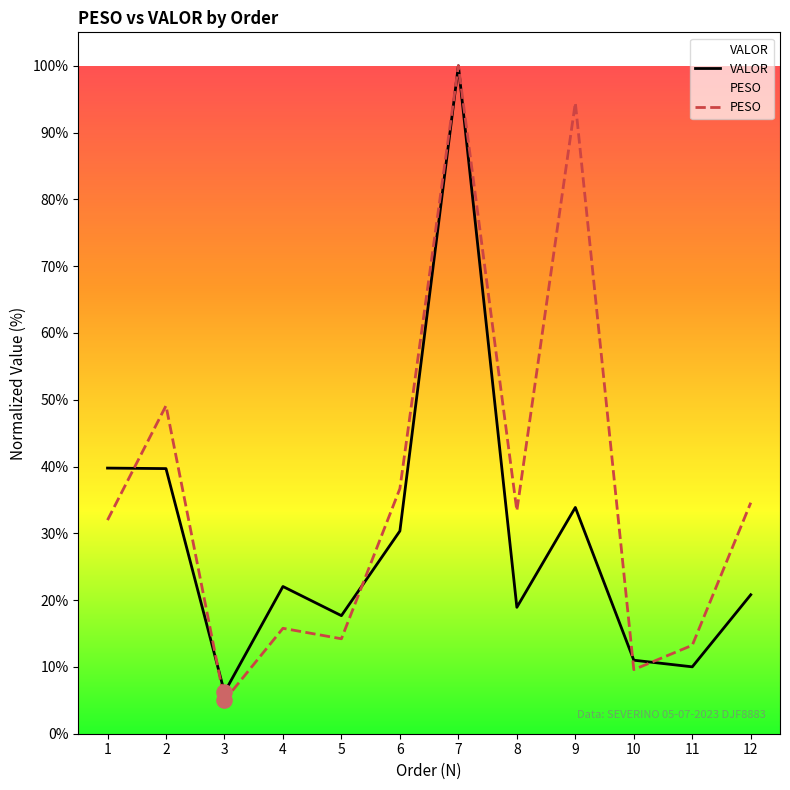

At which category is the sum across all series the highest?

7